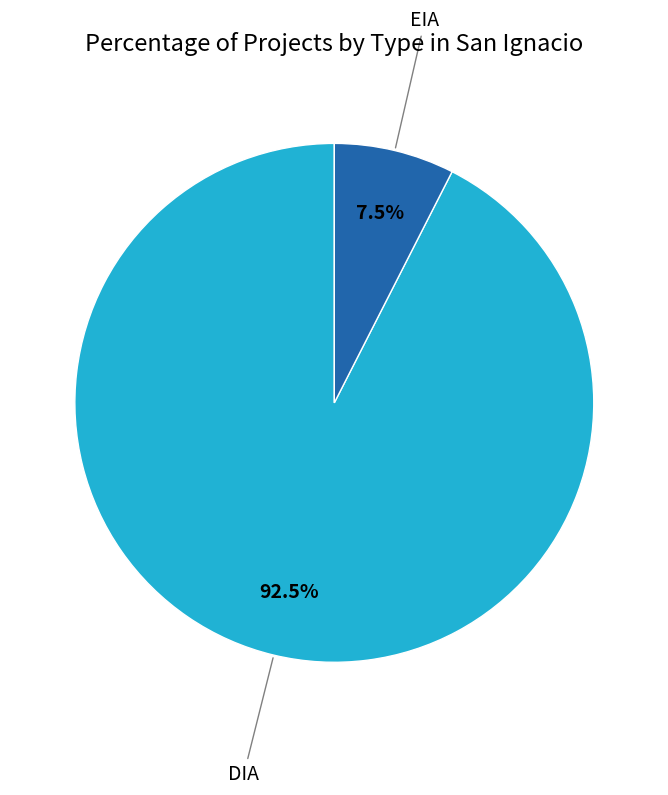

Between EIA and DIA, which is larger?

DIA